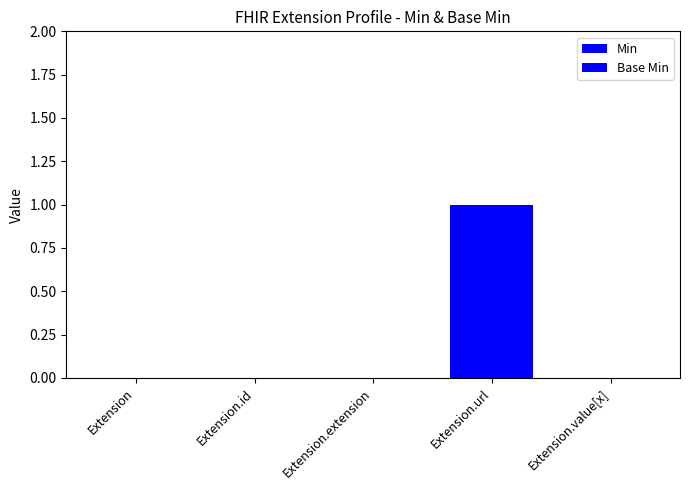

What position from the left is Extension.extension?

3